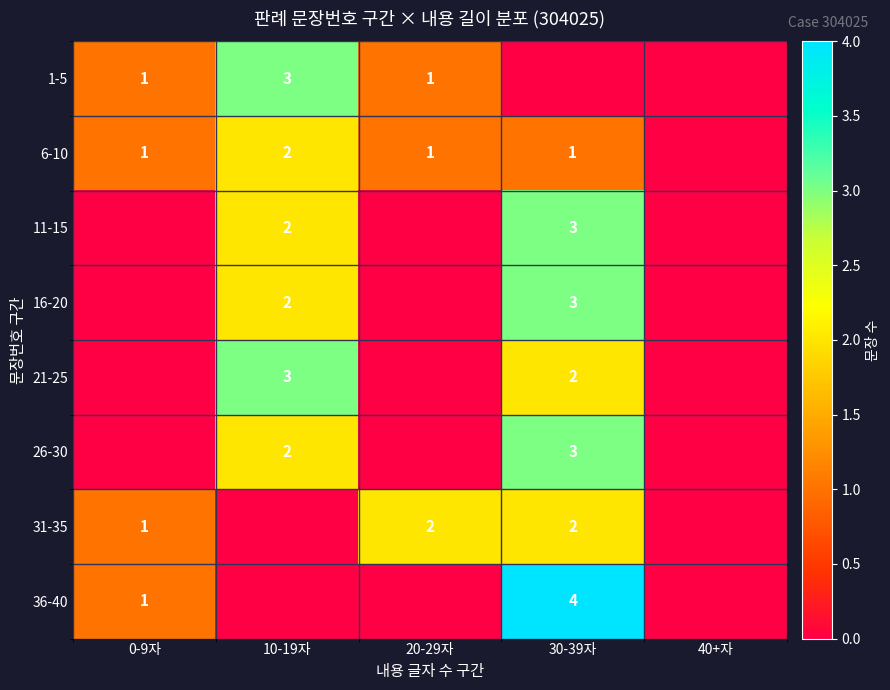

The value of 11-15 at 10-19자 is 2. True or false?

True